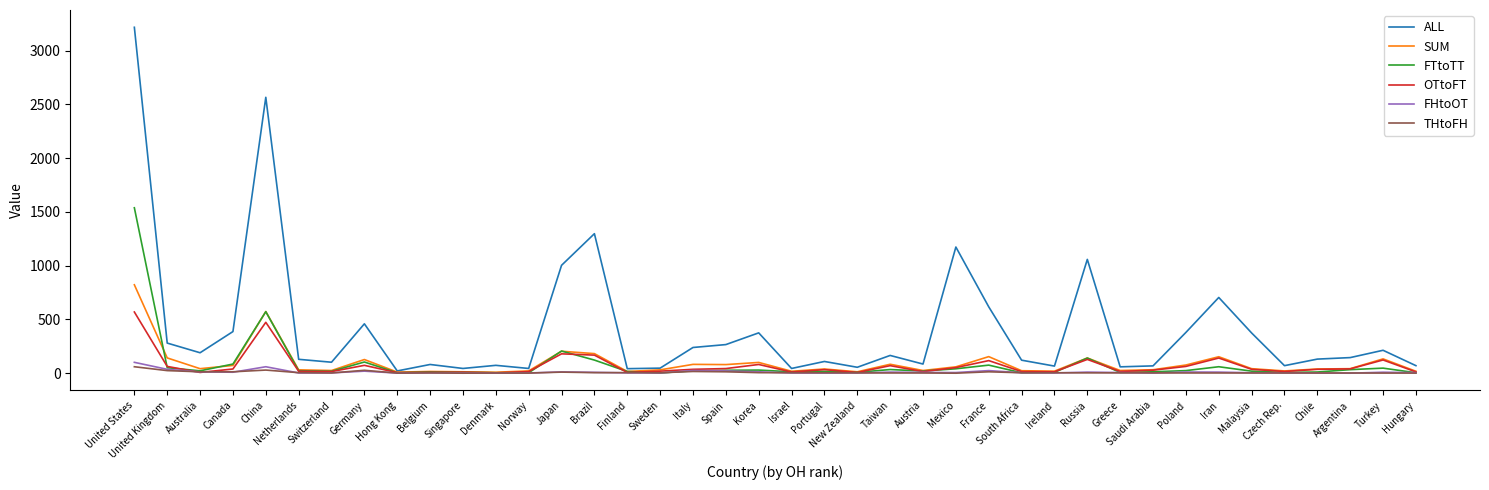

The OTtoFT series shows 73 at Germany. True or false?

True